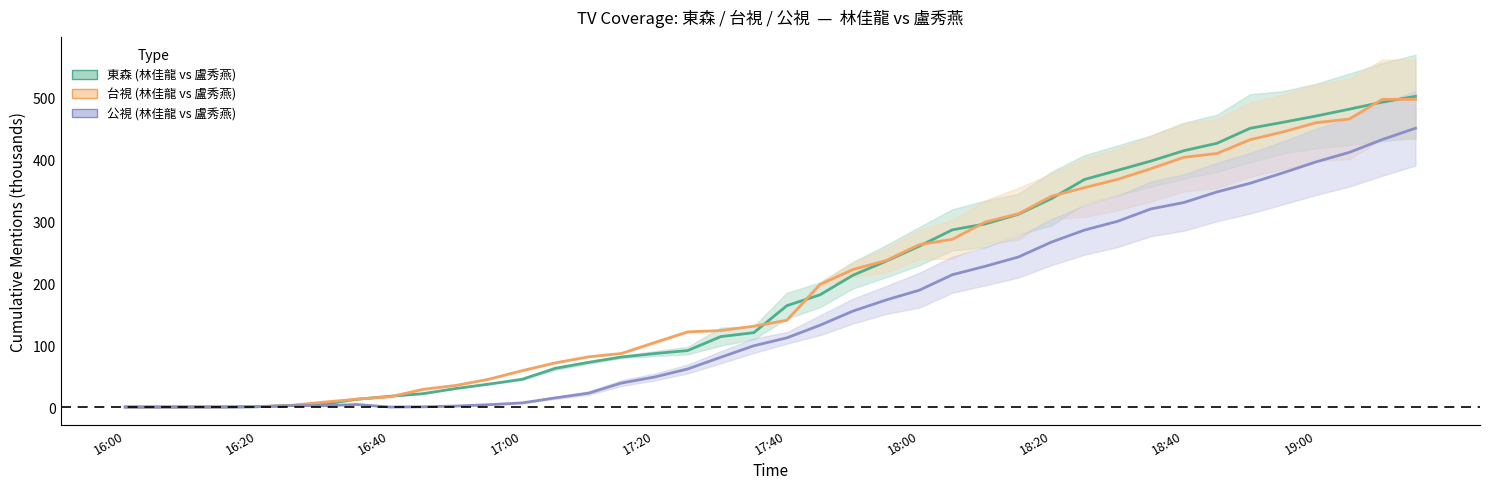

What is the spread (max minus min) of values at 31?

77.3